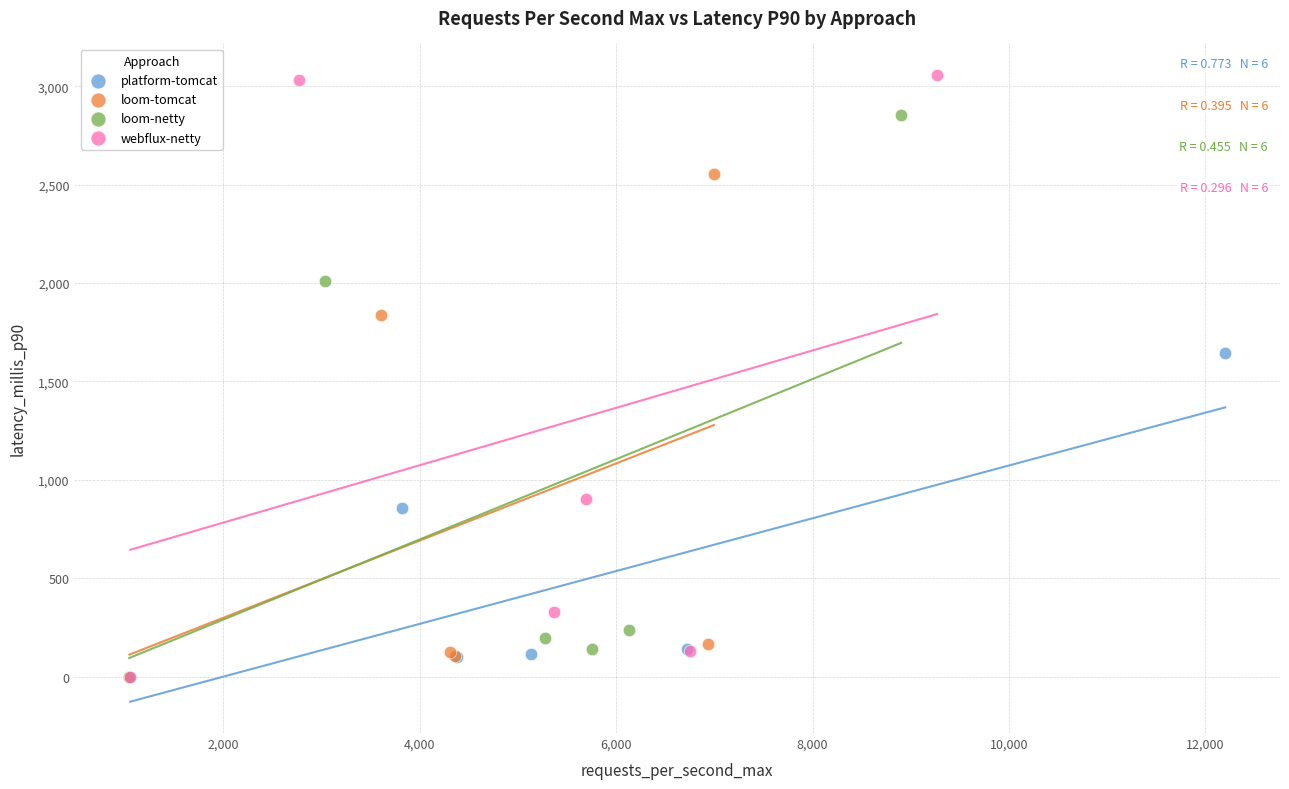

Which series has the widest spread of Y values?

webflux-netty